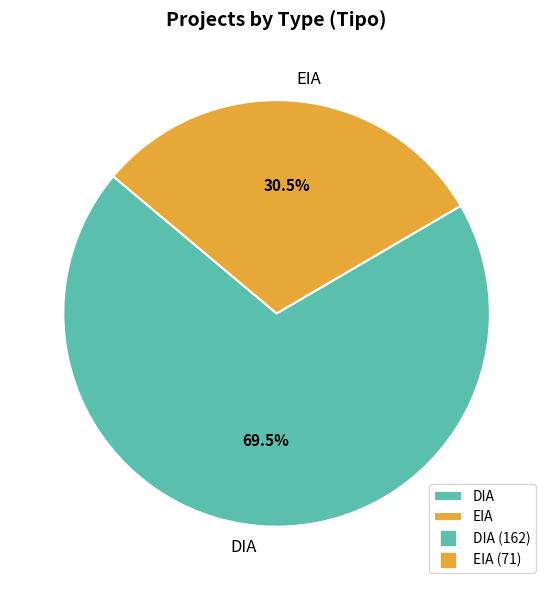

Which has a higher value, EIA or DIA?

DIA